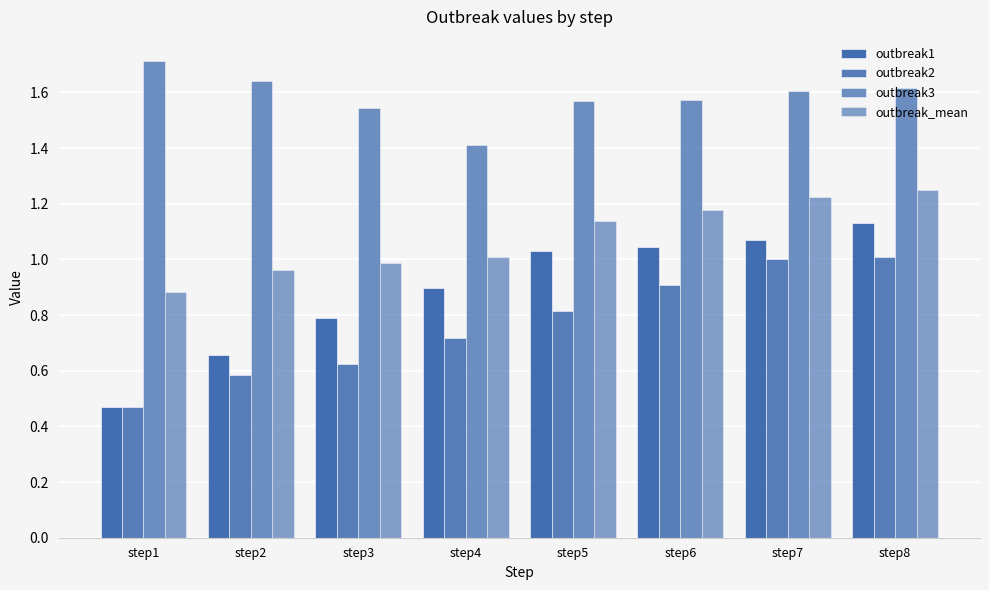

Does the chart contain any negative values?

No